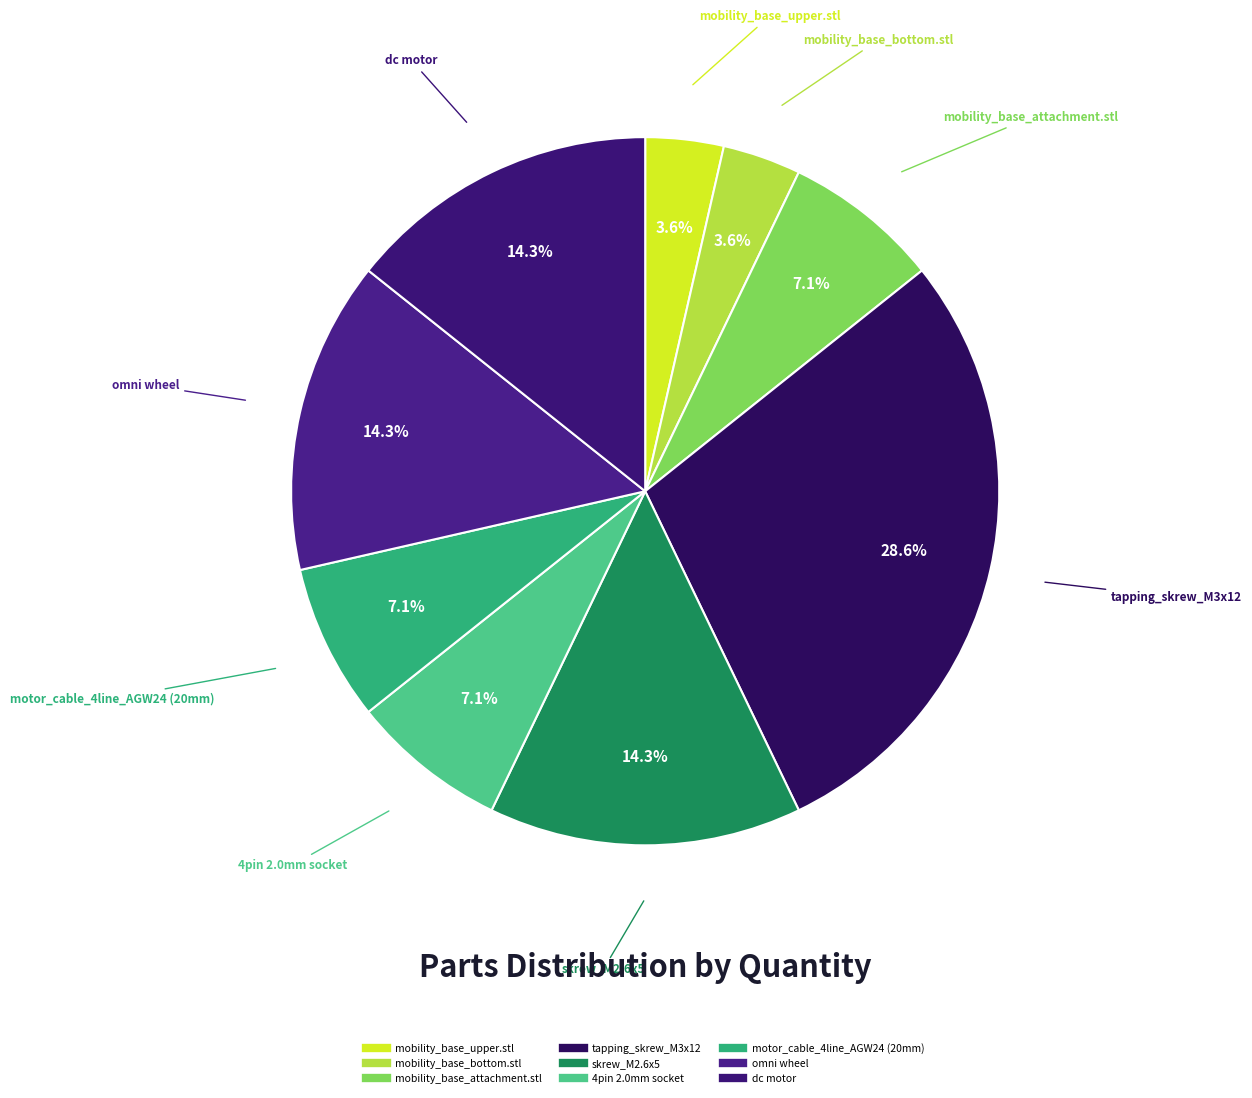

Is there a majority slice in this chart?

No